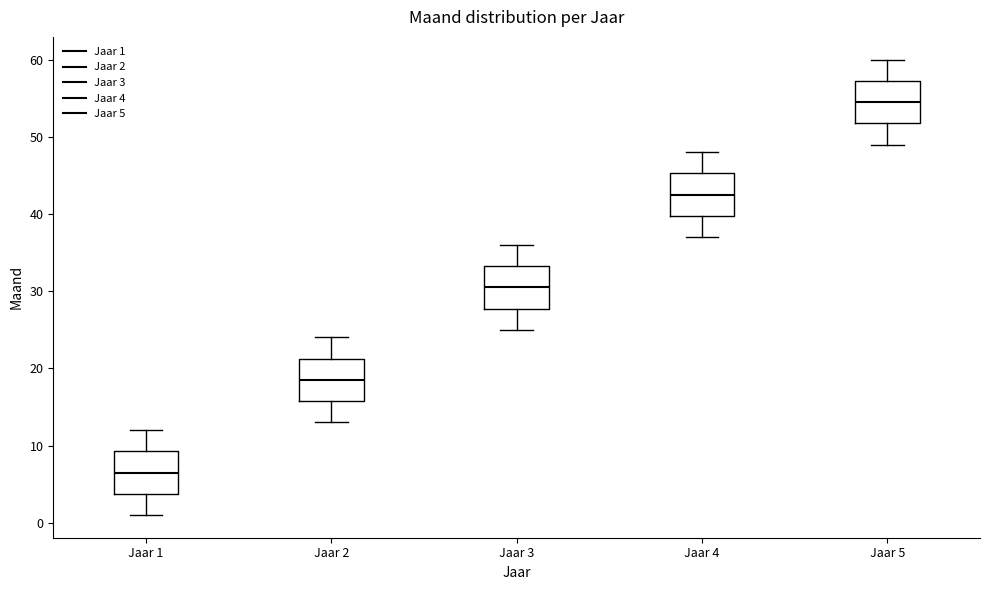

Which box has the lowest median line?

Jaar 1